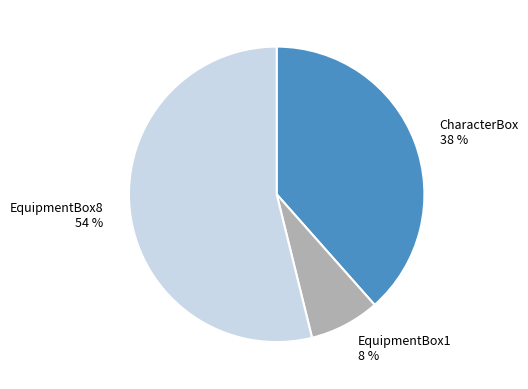

How many slices are in this pie chart?

3